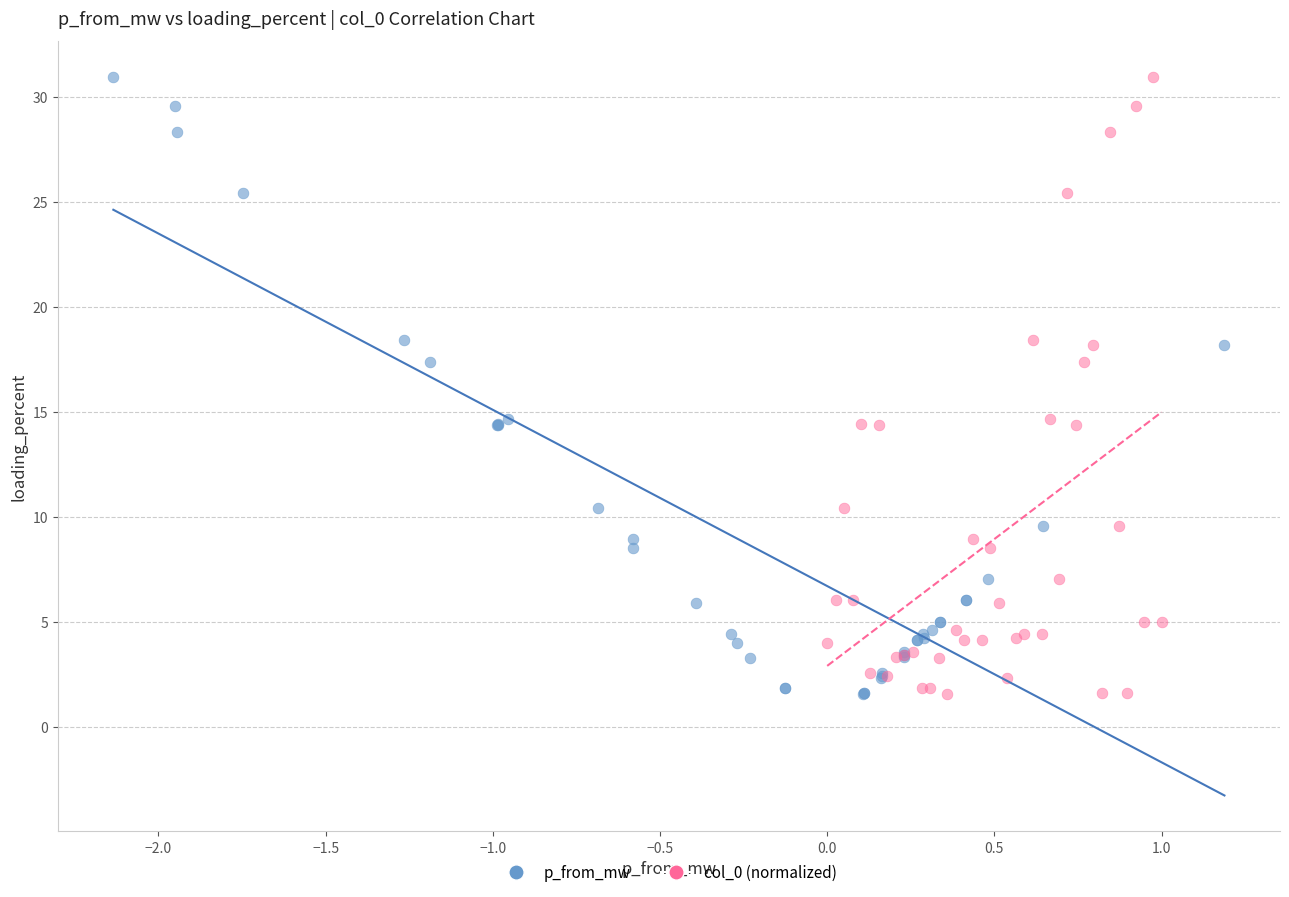

What are all the series names shown in the legend?

p_from_mw, col_0 (normalized)